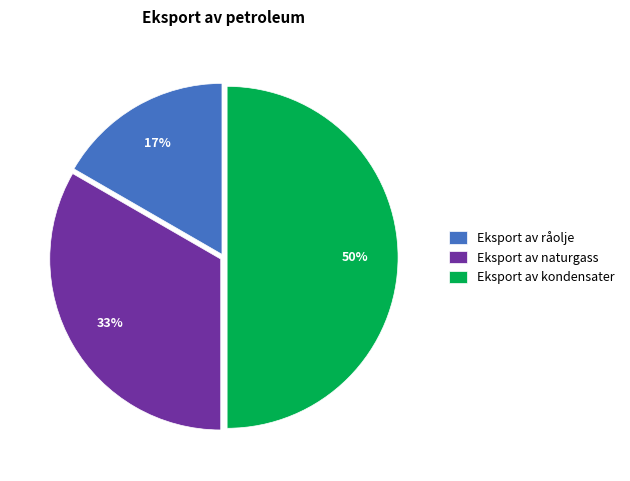

How many slices are in this pie chart?

3